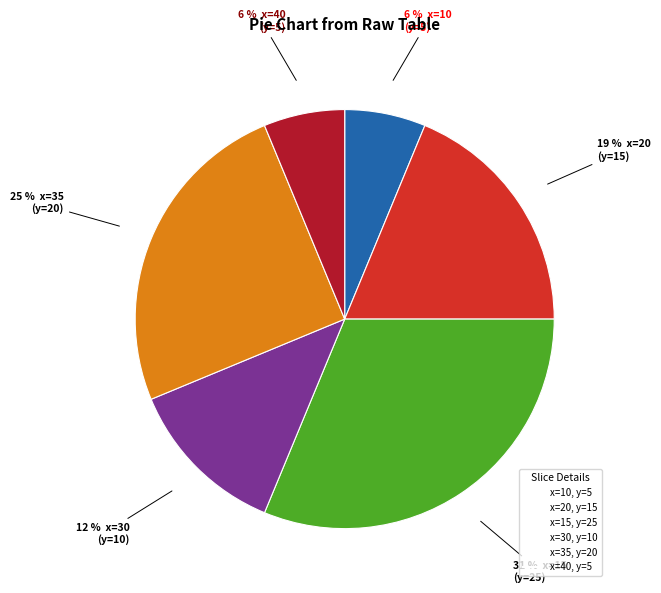

To the nearest percent, what is the average slice percentage?

17%